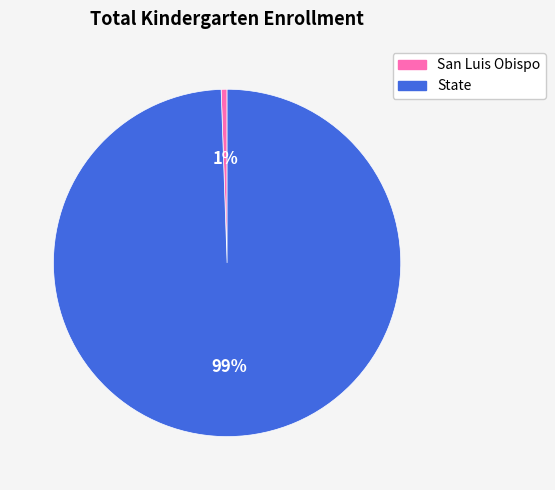

To the nearest percent, what percentage of the pie is San Luis Obispo?

1%